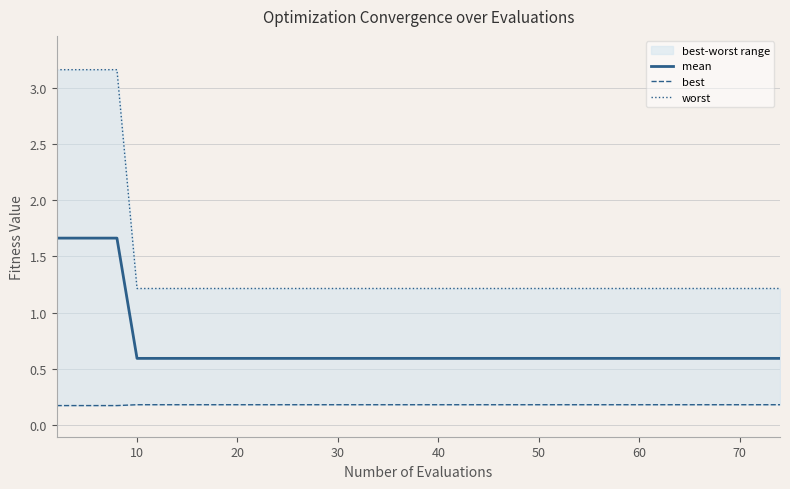

Rank the series by their maximum value, from lowest to highest.

best, mean, worst